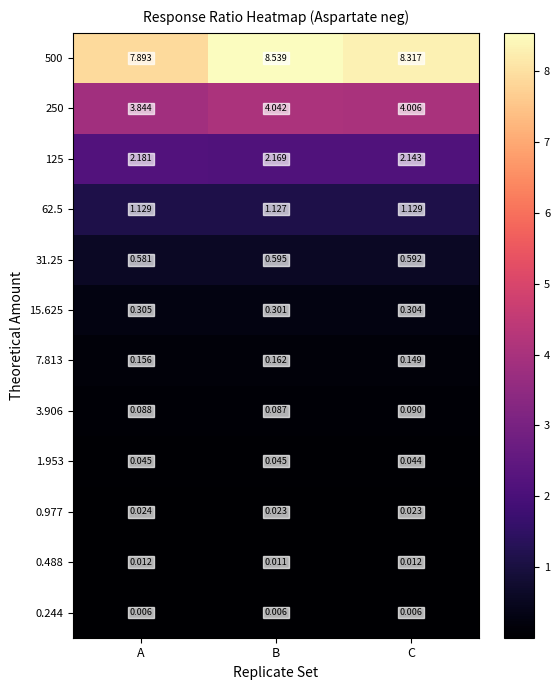

At which label does 3.906 reach its peak?

C